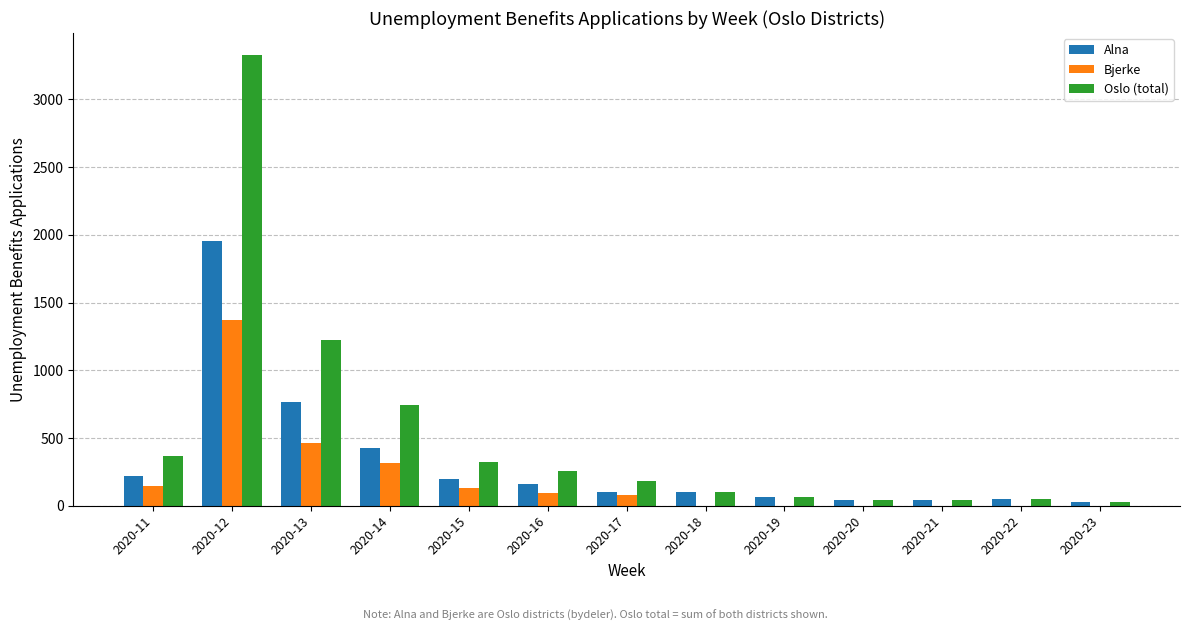

Which series has the widest spread of values?

Oslo (total)